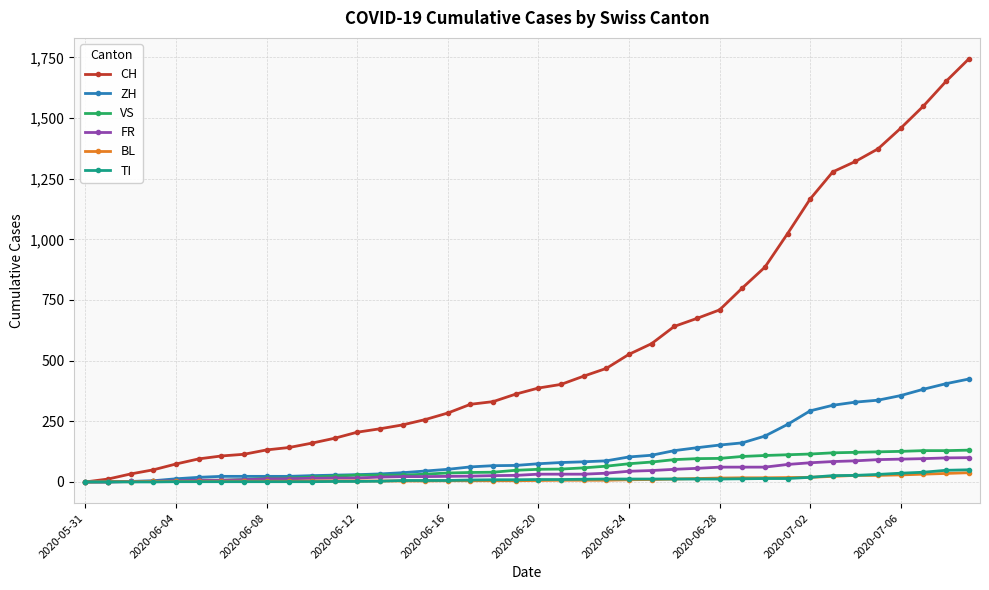

What is the maximum value for TI?

50